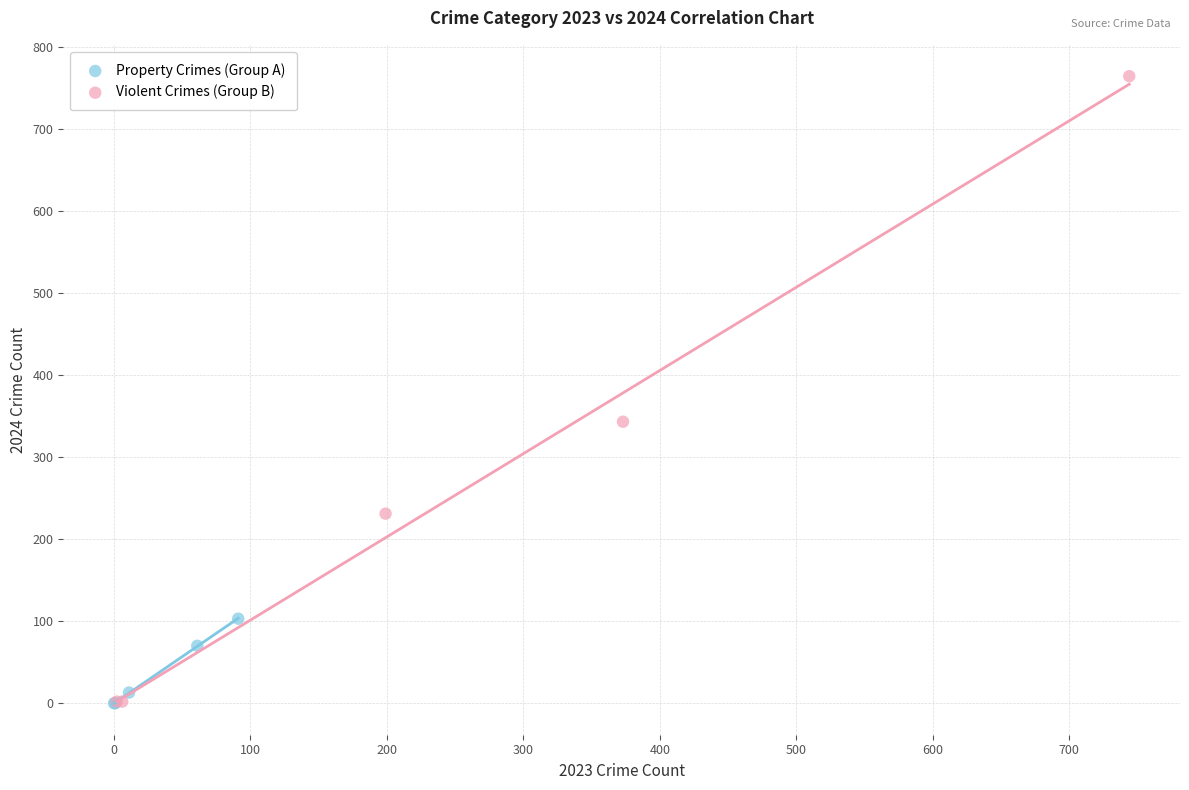

Which series reaches the maximum Y coordinate?

Violent Crimes (Group B)